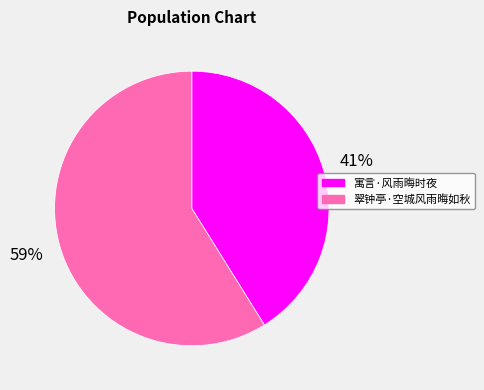

How many segments does this pie chart have?

2